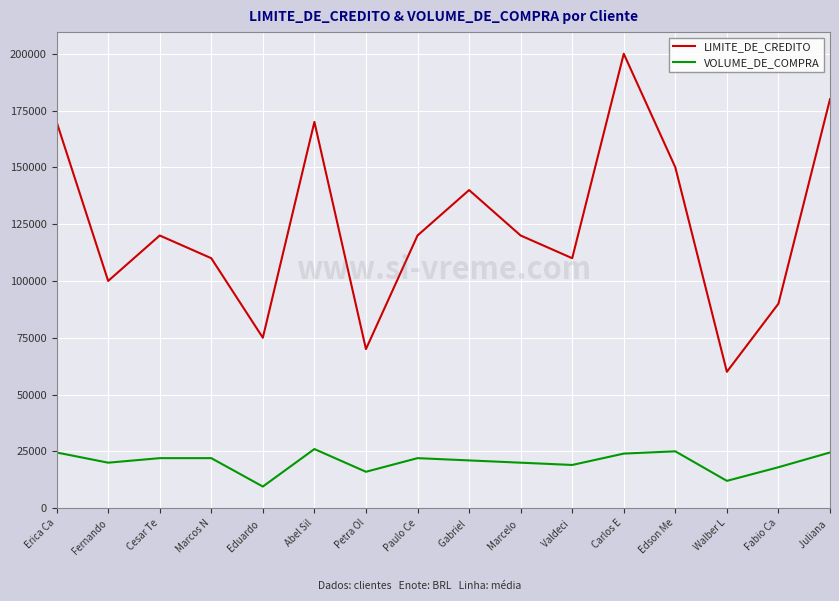

What is the spread (max minus min) of values at Eduardo ?

65500